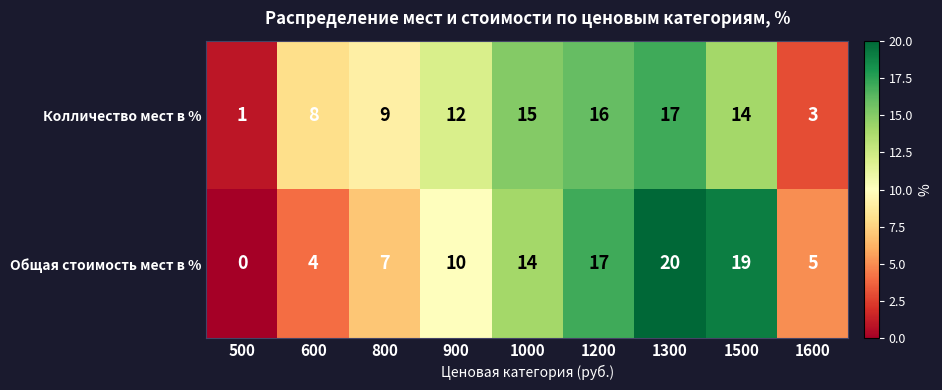

Reading left to right, what are all the values shown in this chart?

Колличество мест в %: 1	8	9	12	15	16	17	14	3
Общая стоимость мест в %: 0	4	7	10	14	17	20	19	5